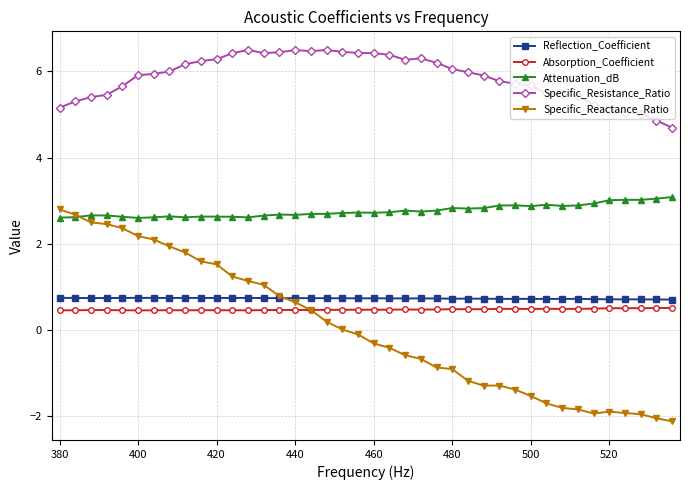

Count the number of data series in this chart.

5